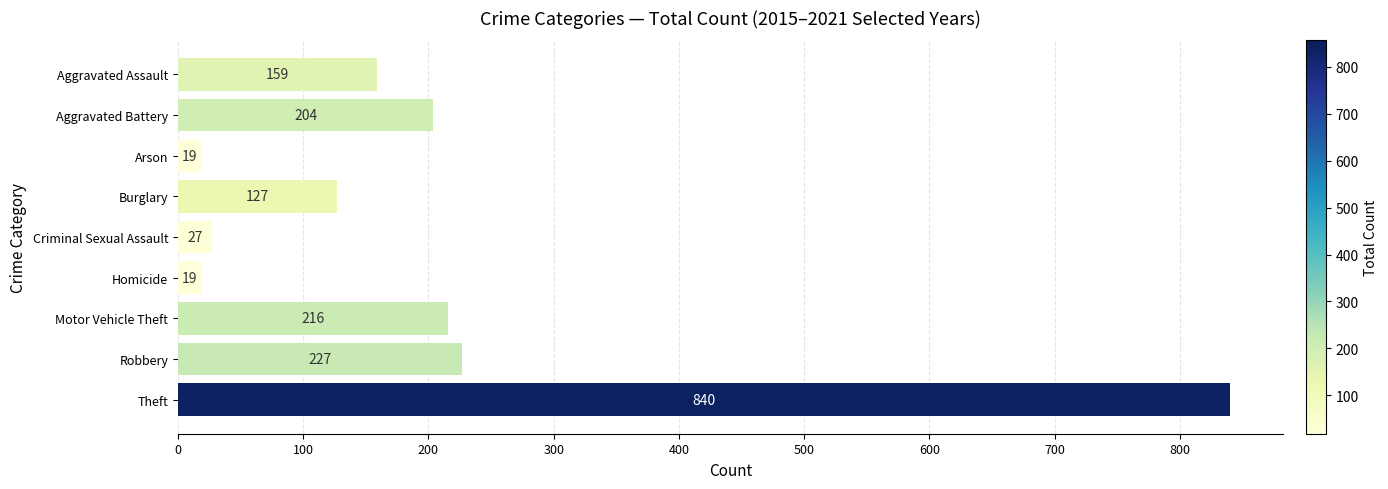

Which has a higher value, Theft or Homicide?

Theft